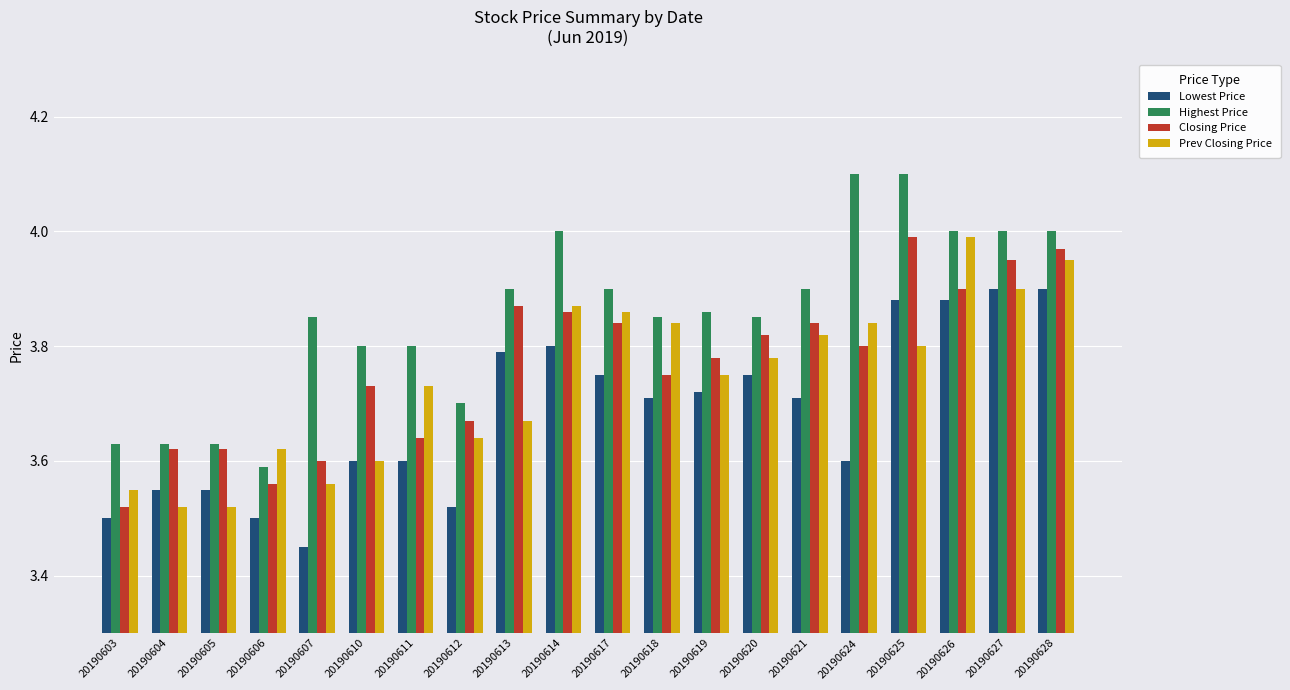

True or false: Closing Price has a value of 1.1 at 20190625.

False